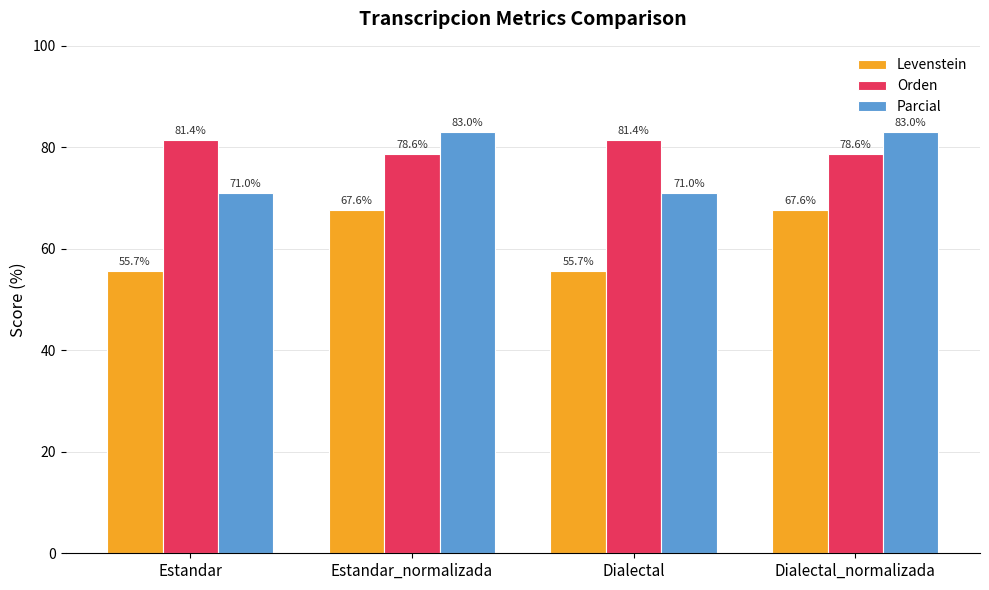

What are all the series names shown in the legend?

Levenstein, Orden, Parcial